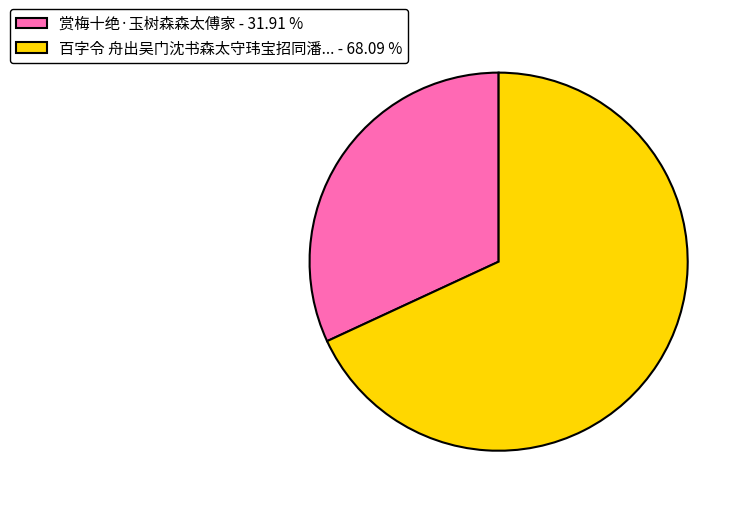

What is the largest slice in the pie chart?

百字令 舟出吴门沈书森太守玮宝招同潘... - 68.09 %